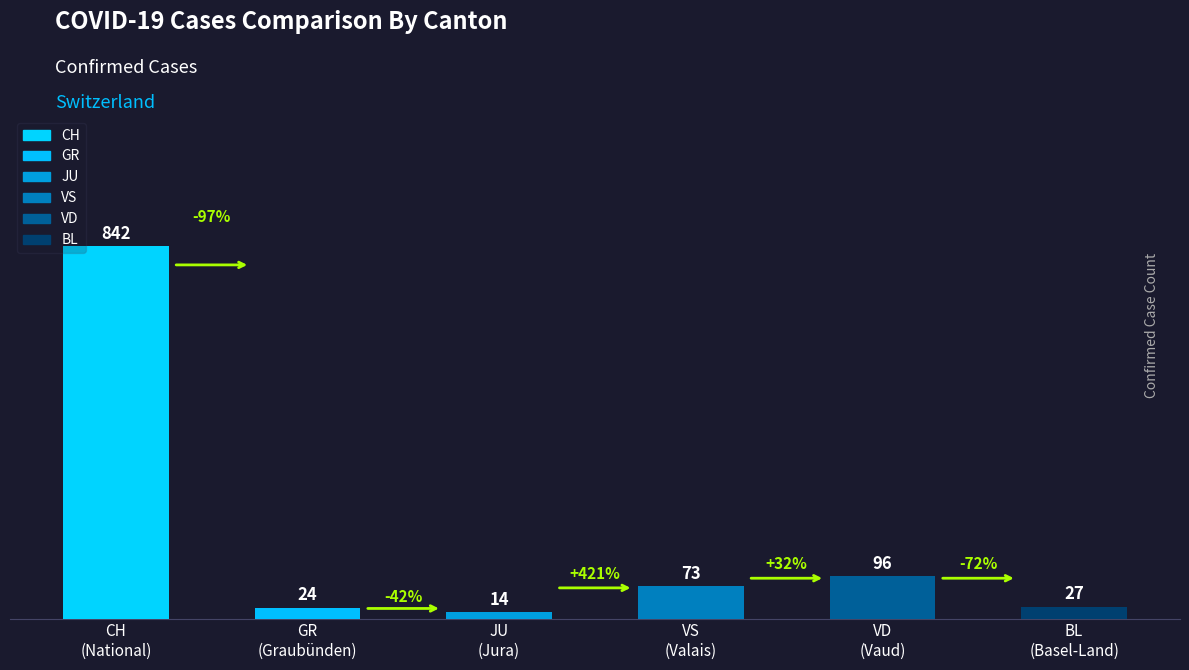

What is the maximum value shown in the chart?

842